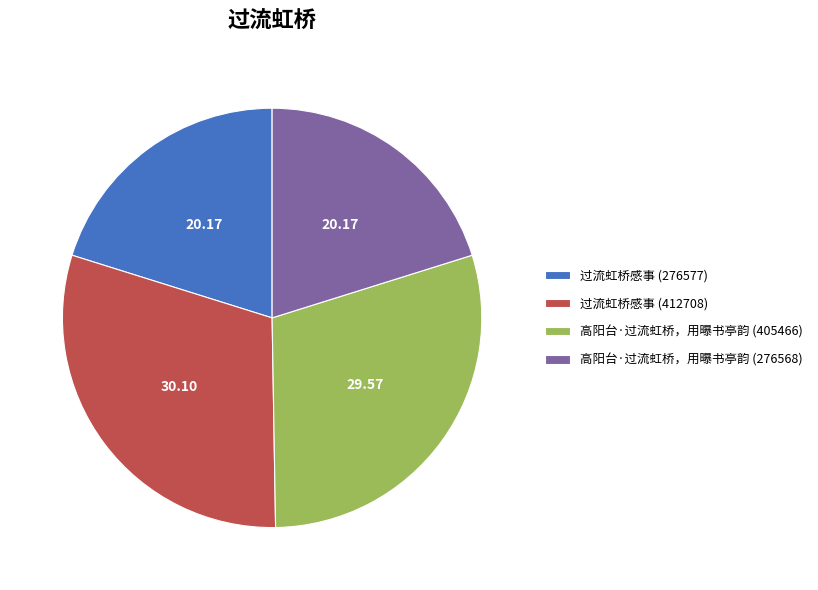

How many slices are in this pie chart?

4